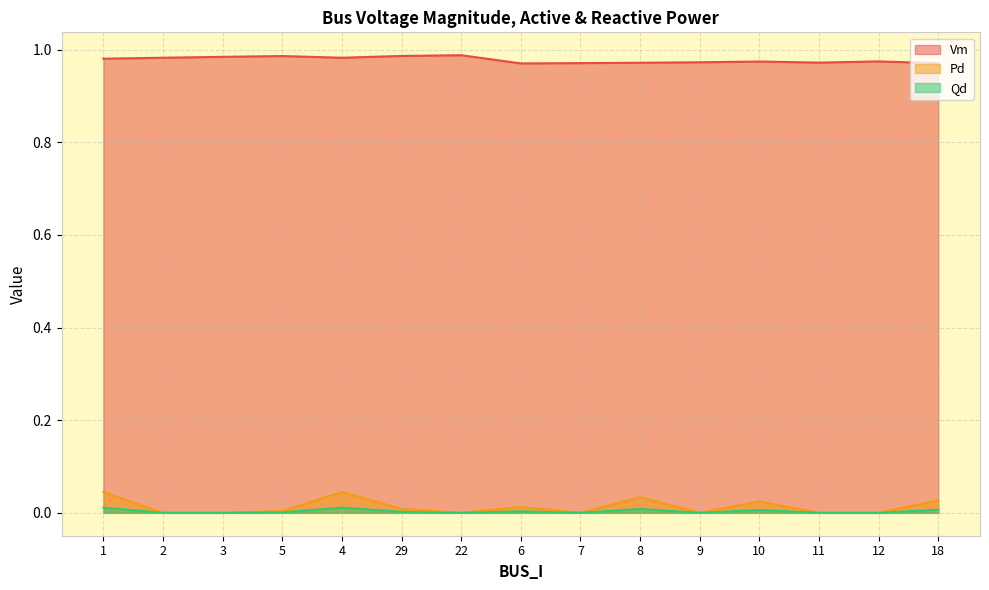

Count the Vm values in the range 0 to 1.

15